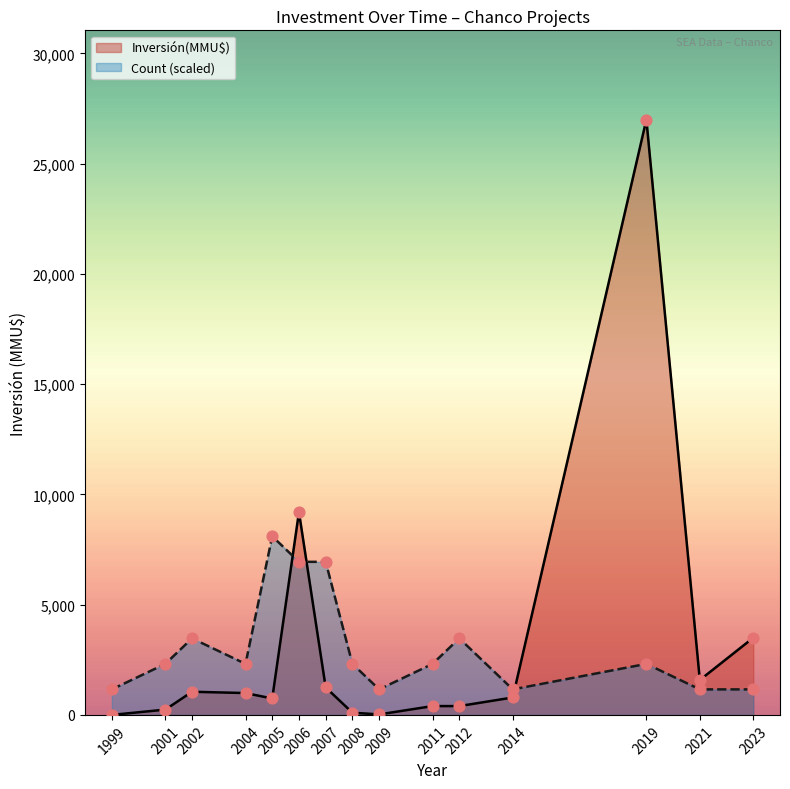

Which series contains the highest Y value?

Inversión(MMU$)